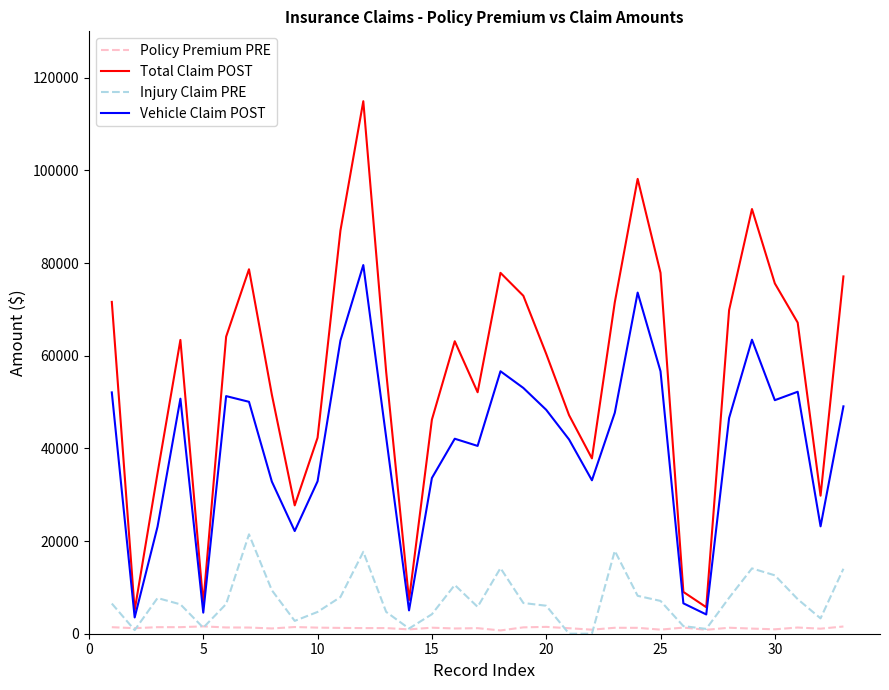

How many values in the Total Claim POST series are below 63120?

16